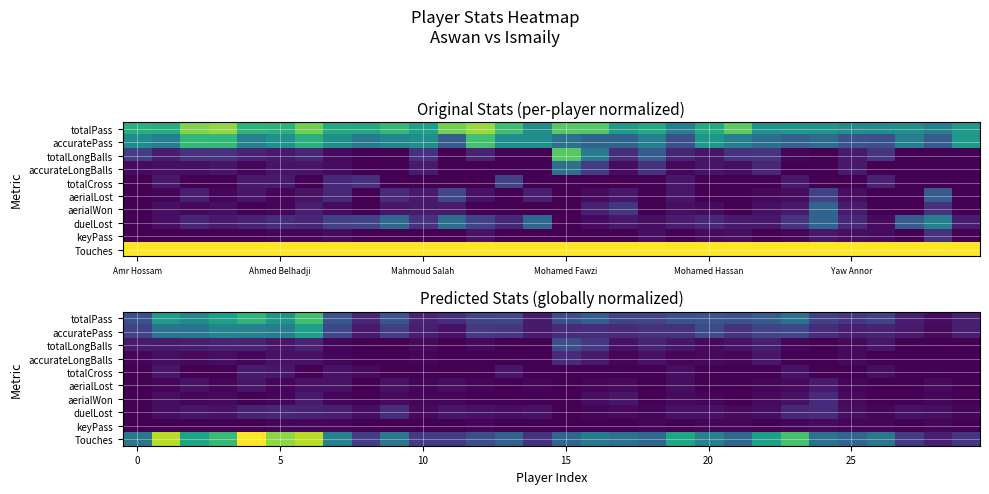

Rank the series by their maximum value, from highest to lowest.

Touches, totalPass, accuratePass, totalLongBalls, duelLost, accurateLongBalls, aerialWon, totalCross, aerialLost, keyPass